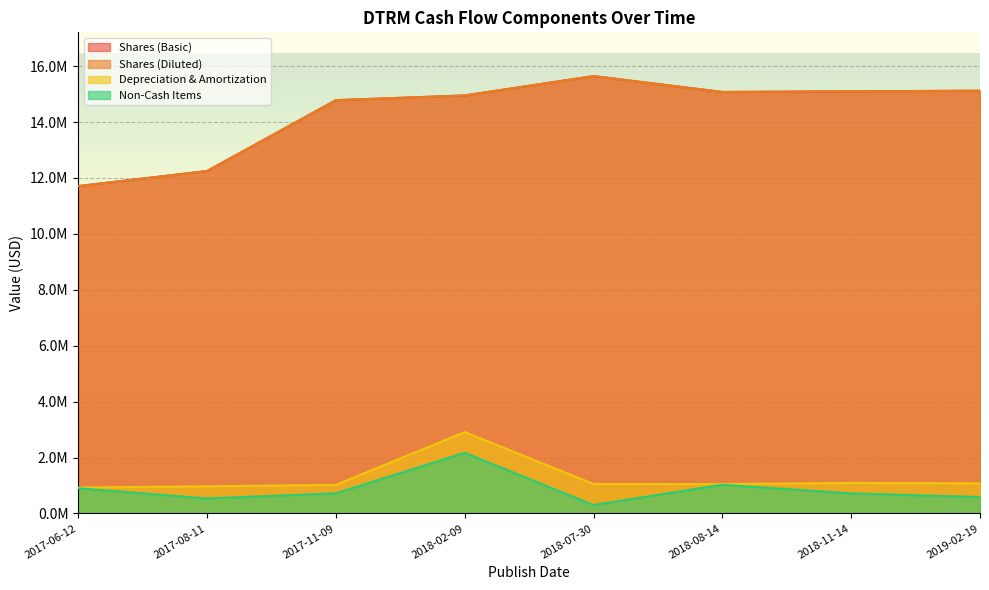

At which label does Depreciation & Amortization first exceed 1055000?

2018-02-09